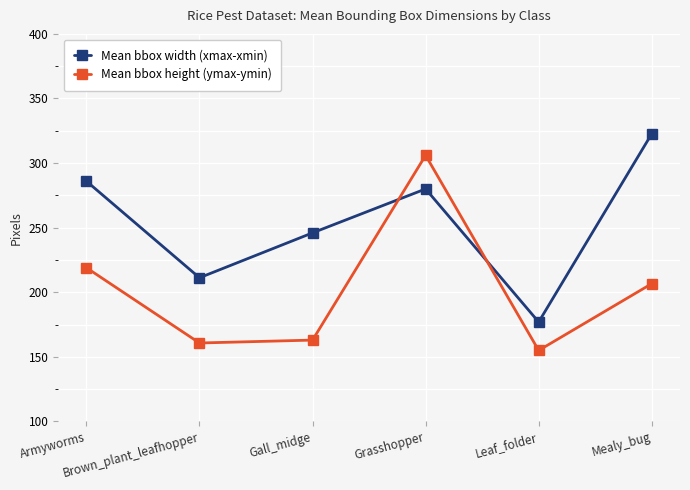

What are all the series names shown in the legend?

Mean bbox width (xmax-xmin), Mean bbox height (ymax-ymin)